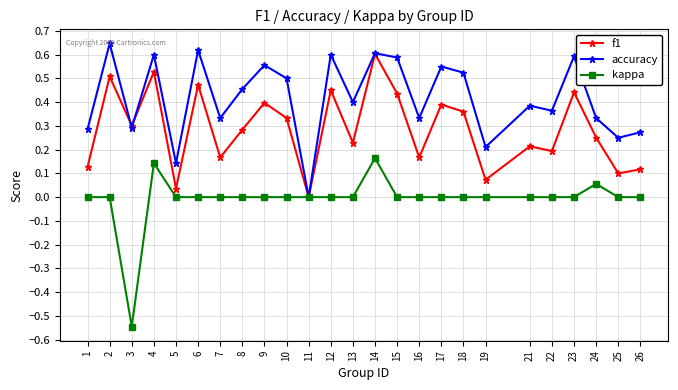

At which category is the sum across all series the highest?

14